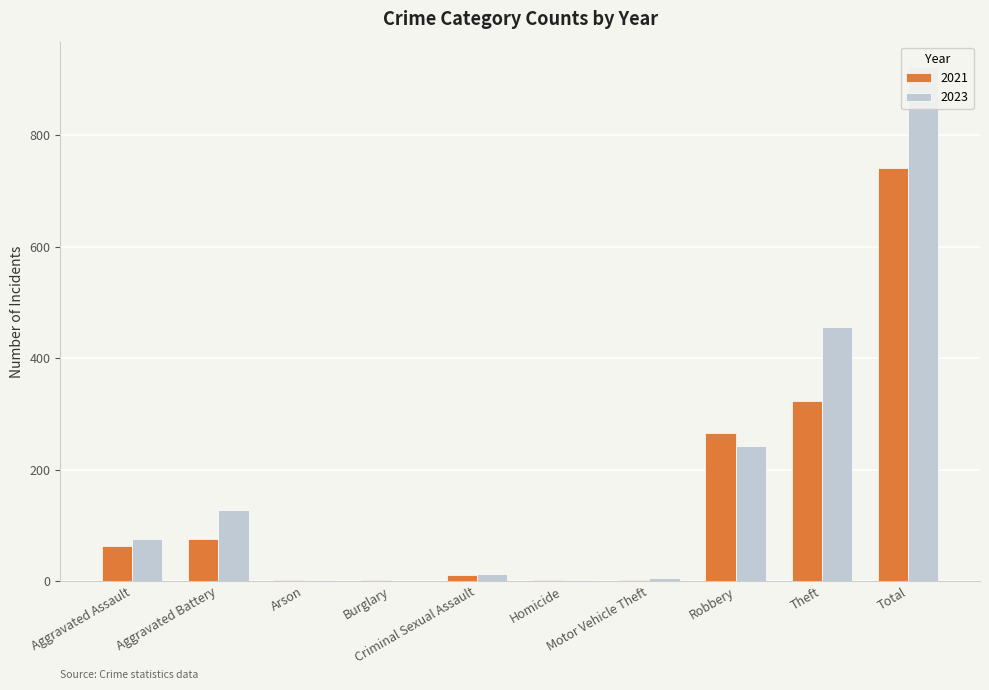

Reading right to left, extract all data points from this chart.

2021: Total=742	Theft=323	Robbery=266	Motor Vehicle Theft=1	Homicide=2	Criminal Sexual Assault=10	Burglary=1	Arson=1	Aggravated Battery=75	Aggravated Assault=63
2023: Total=922	Theft=455	Robbery=242	Motor Vehicle Theft=6	Homicide=2	Criminal Sexual Assault=13	Burglary=0	Arson=1	Aggravated Battery=127	Aggravated Assault=76